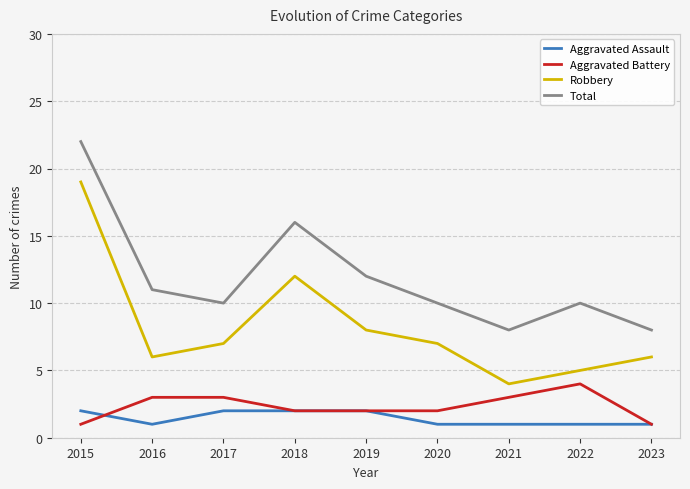

At how many categories does at least one series exceed 17?

1